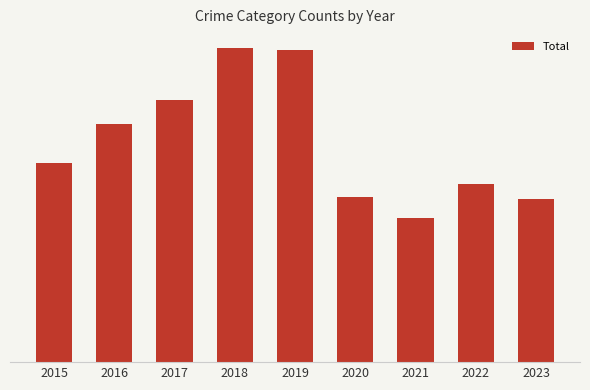

What is the greatest value displayed?

3105